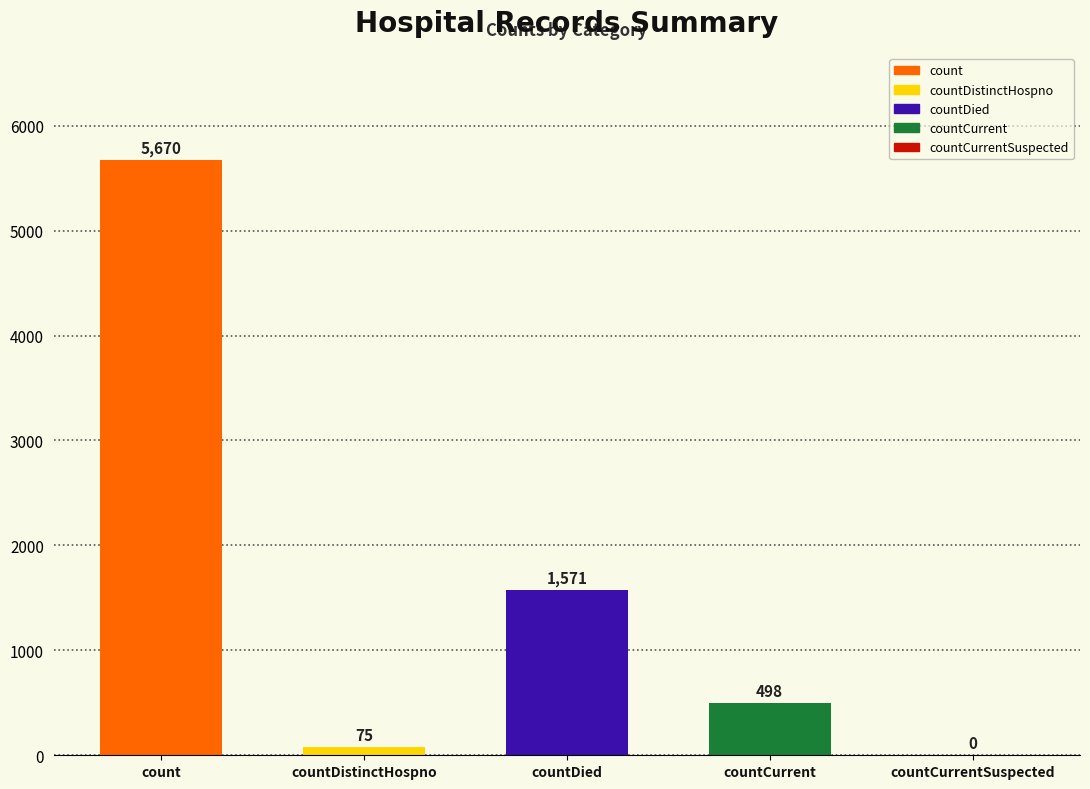

The chart shows a value of 2602 at count. True or false?

False